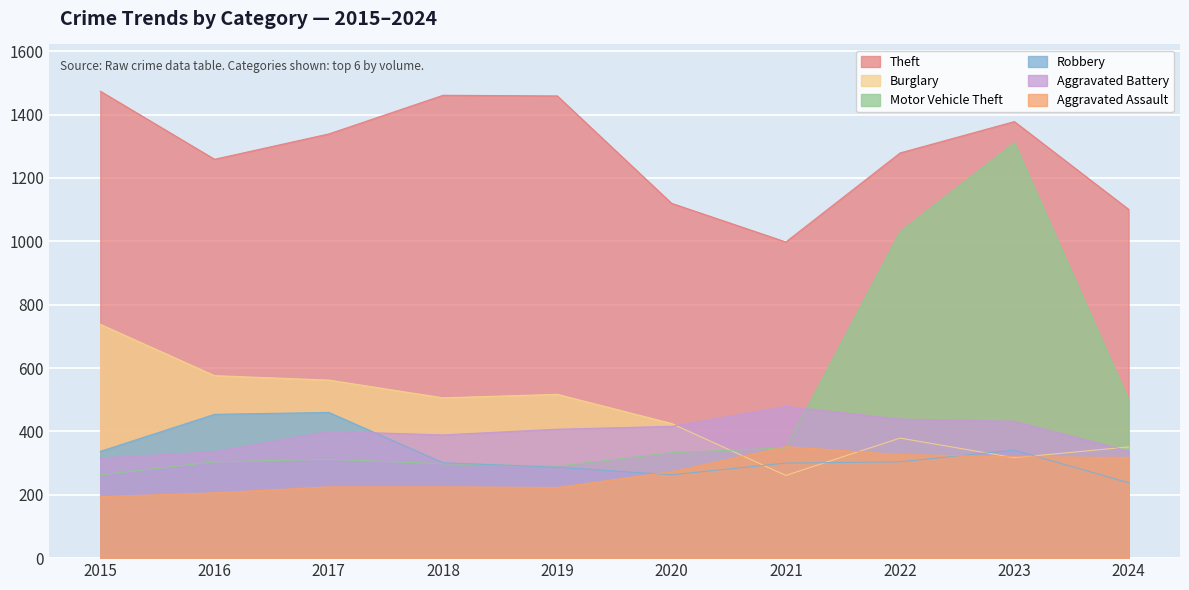

Where is Theft nearest to the value 1236?

2016